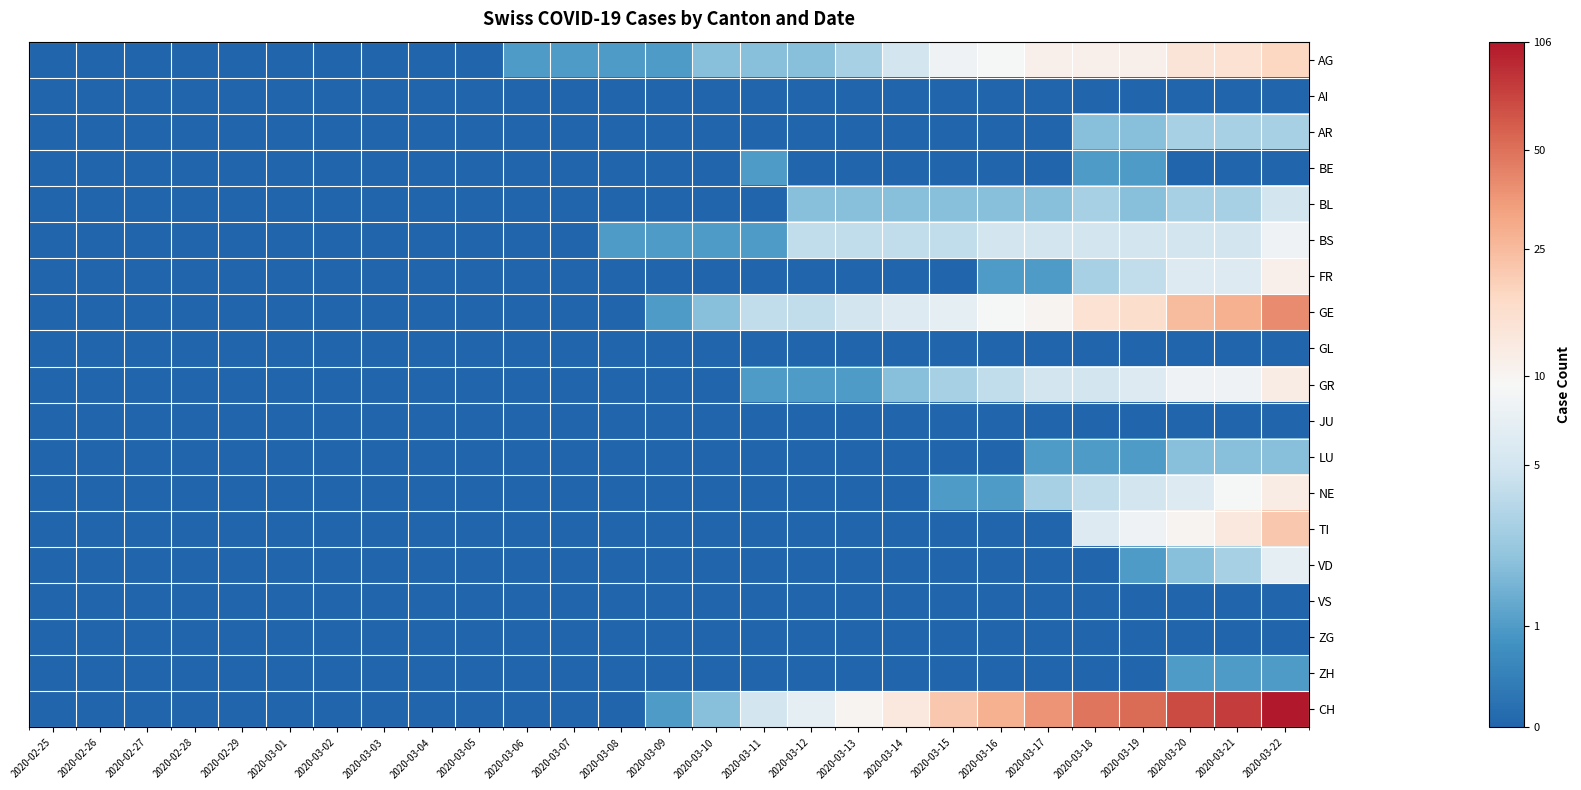

At which category is the sum across all series the highest?

2020-03-22